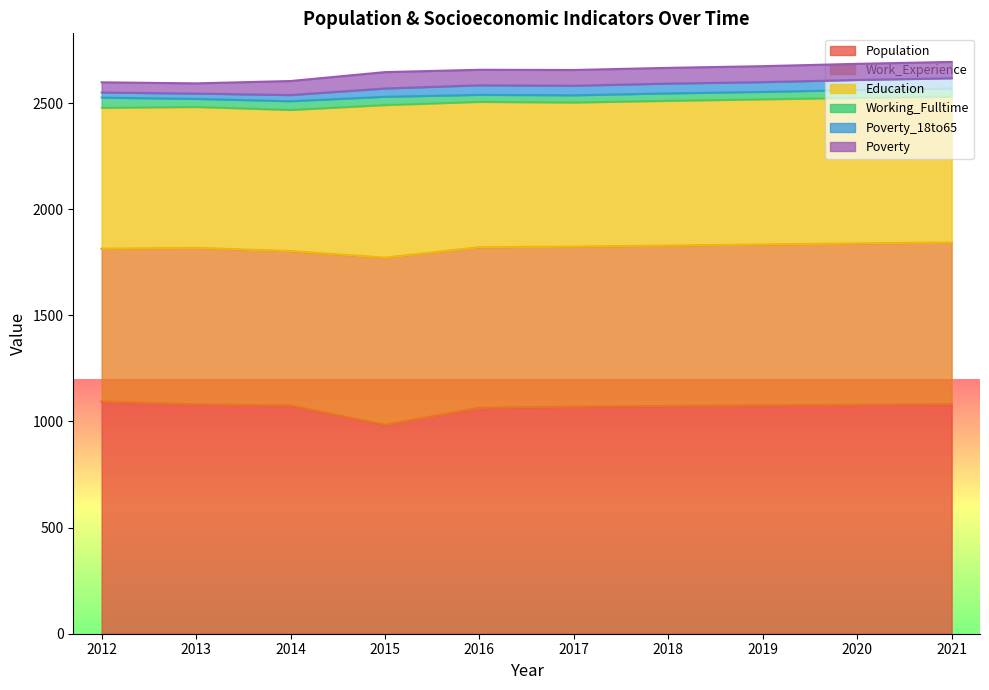

True or false: Population and Poverty cross at least once.

False